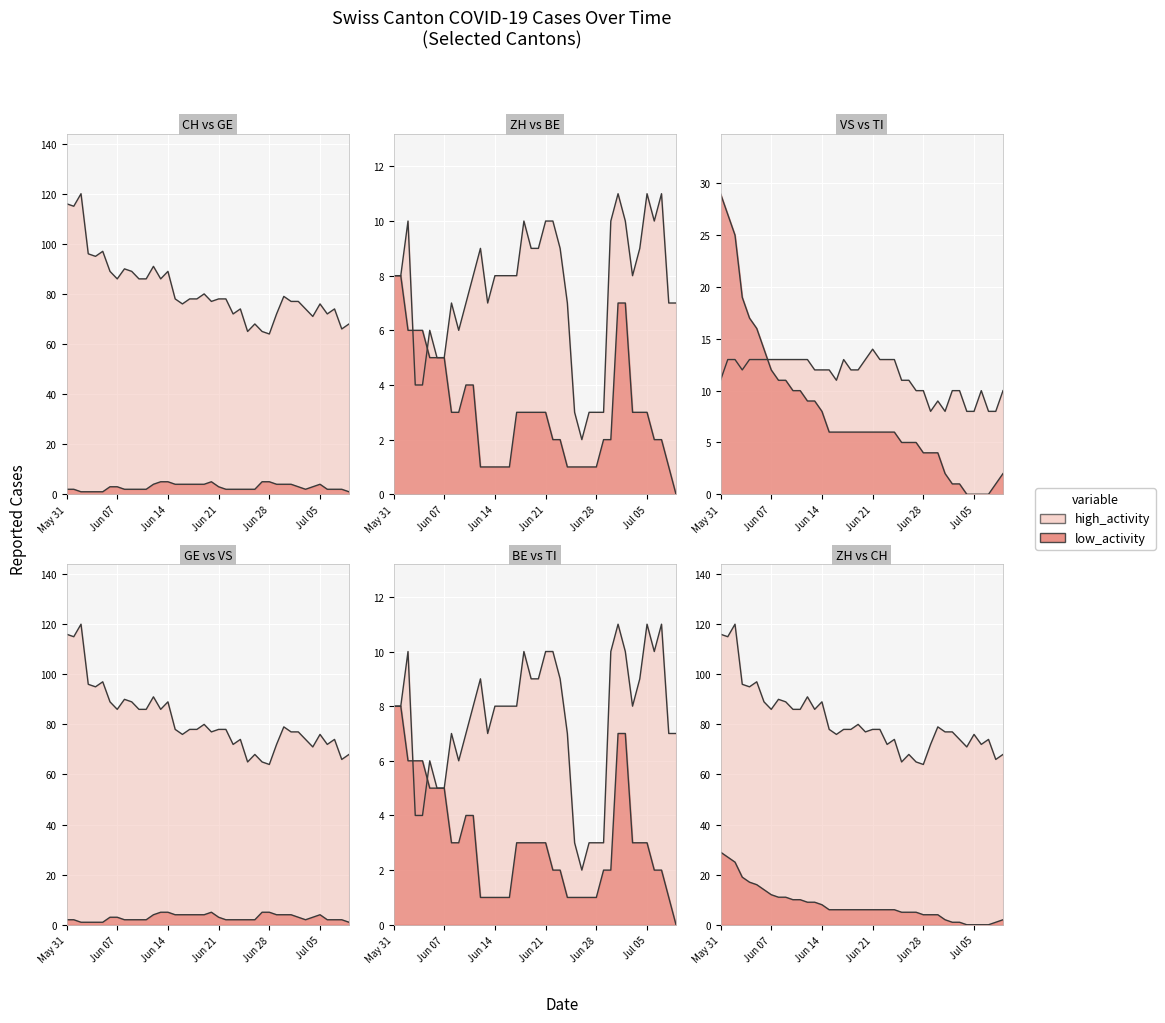

True or false: CH has a value of 66 at 38.

True